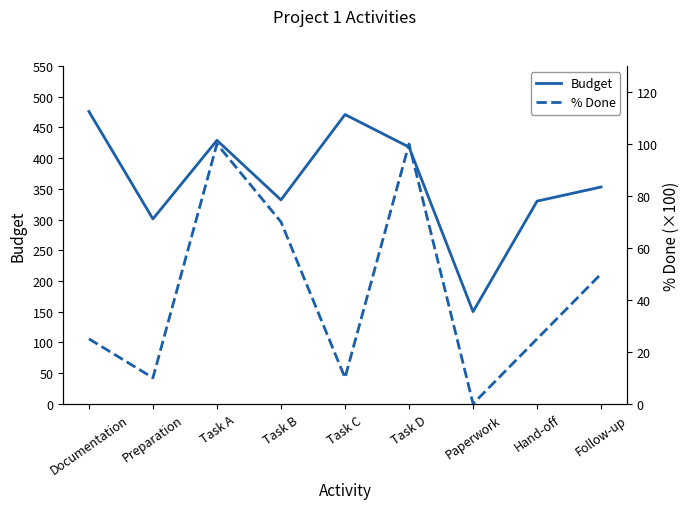

List the labels in order of % Done value, smallest first.

Paperwork, Preparation, Task C, Documentation, Hand-off, Follow-up, Task B, Task A, Task D